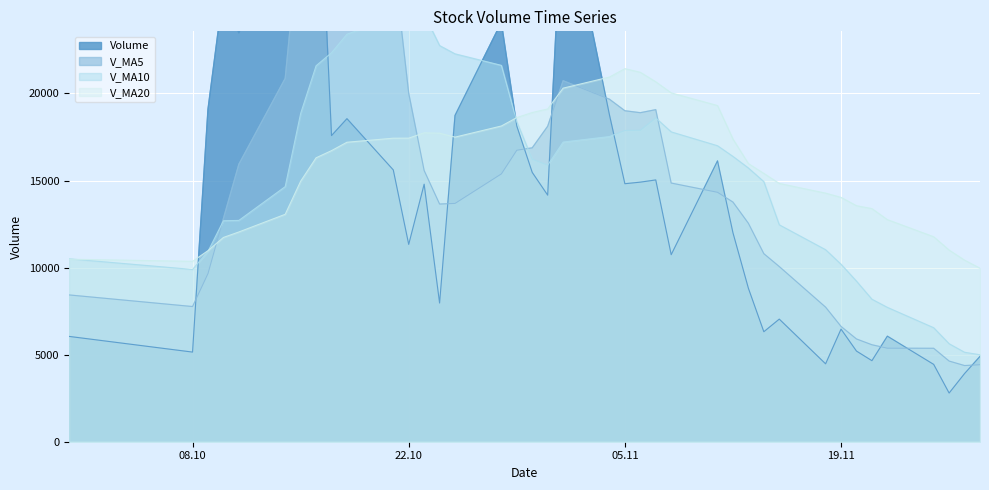

What is the difference between the maximum and second lowest values in the v_ma10 series?

19839.4